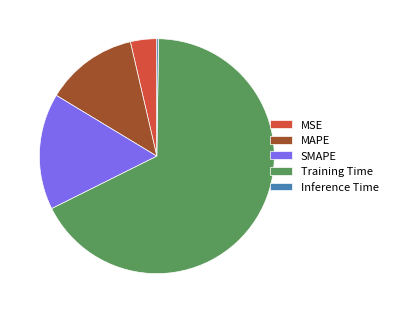

Is the sum of MAPE and MSE greater than half?

No